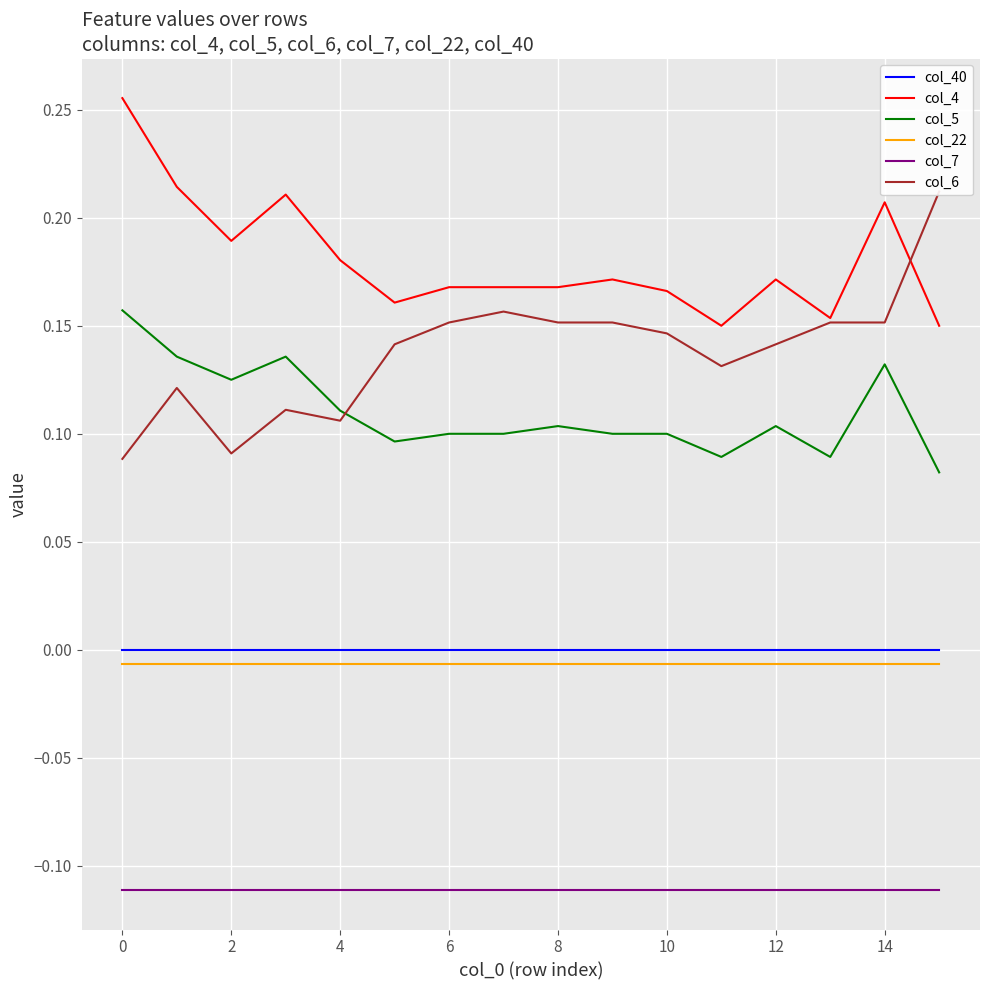

The col_7 series shows -0.2 at 14. True or false?

False